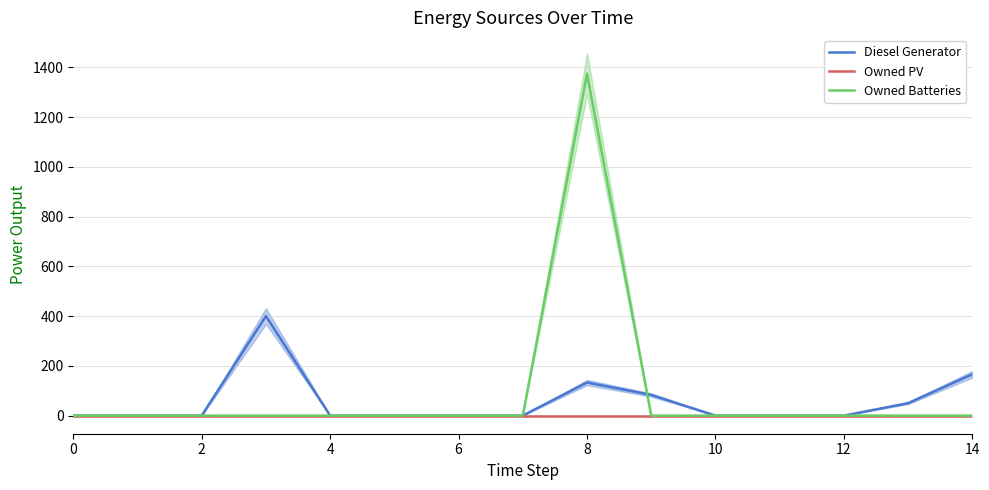

Reading right to left, what are all the values shown in this chart?

Diesel Generator: 166	50	0	0	0	83	133	0	0	0	0	400	0	0	0
Owned PV: 0	0	0	0	0	0	0	0	0	0	0	0	0	0	0
Owned Batteries: 0	0	0	0	0	0	1374	0	0	0	0	0	0	0	0